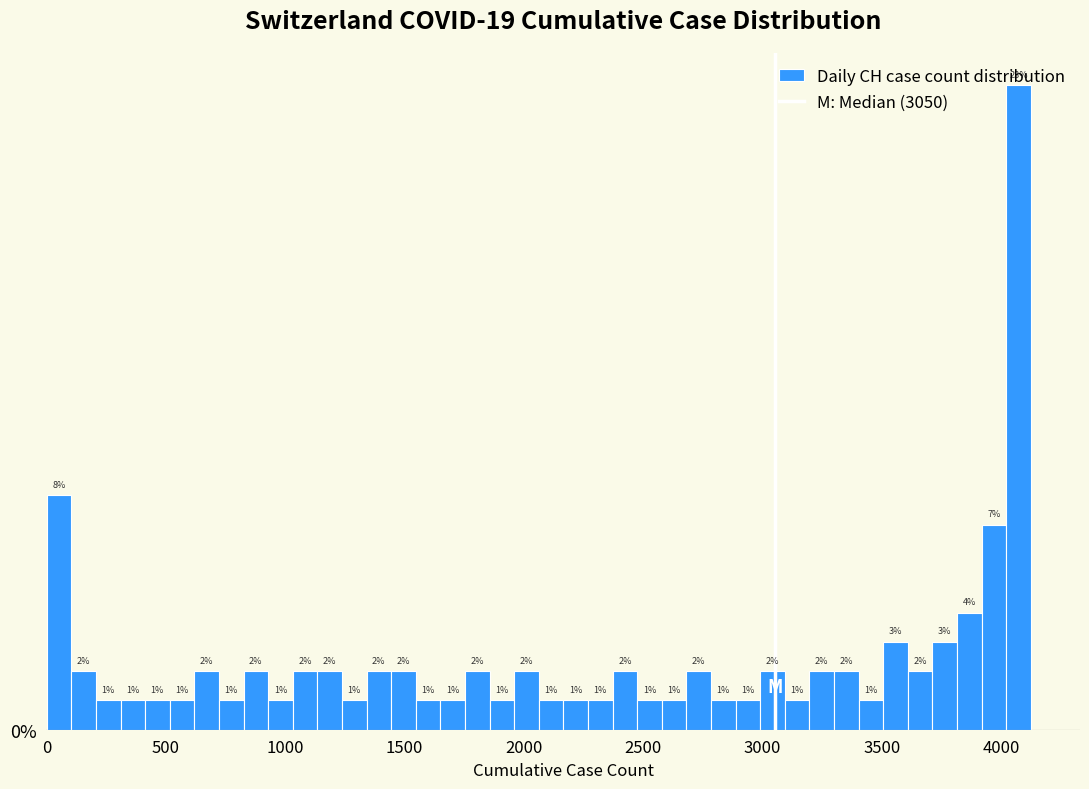

Around what value on the x-axis is the tallest bar? Give the approximate position of its centre, as read against the axis.

4050